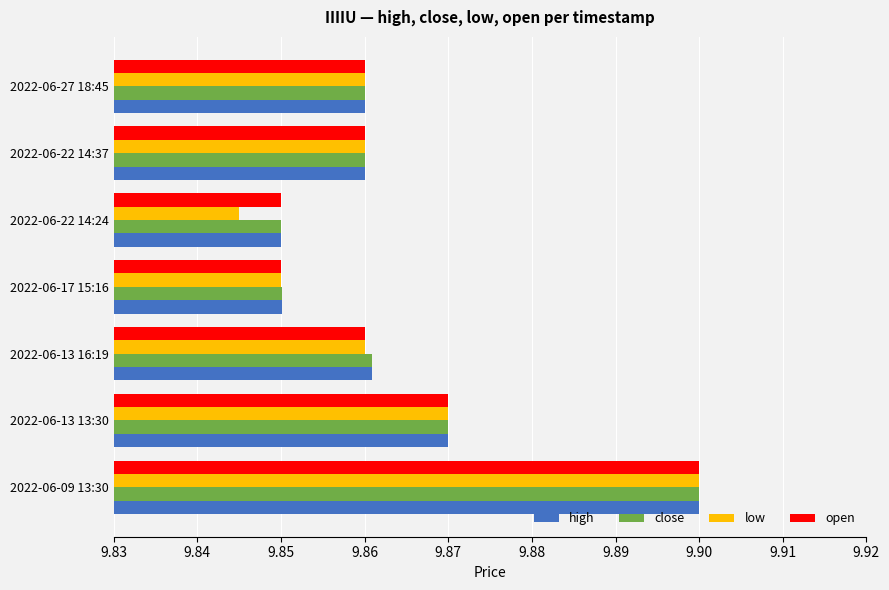

At how many categories does at least one series exceed 9?

7